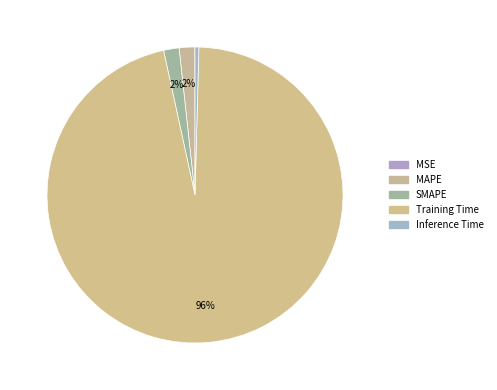

How many segments does this pie chart have?

5